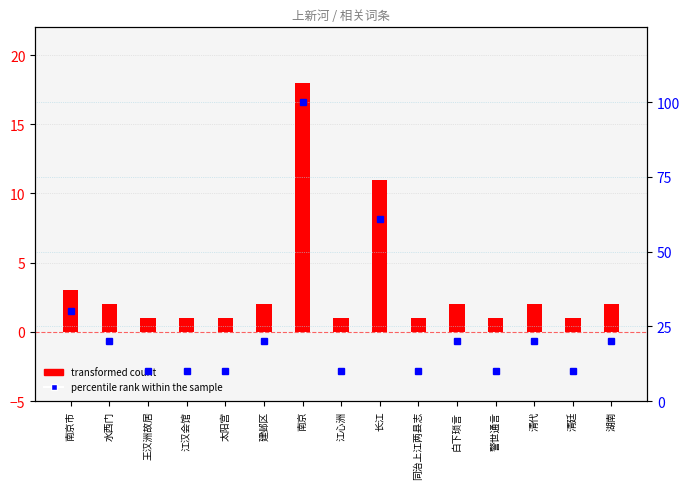

What is the difference between the second highest and minimum values in the transformed count series?

10